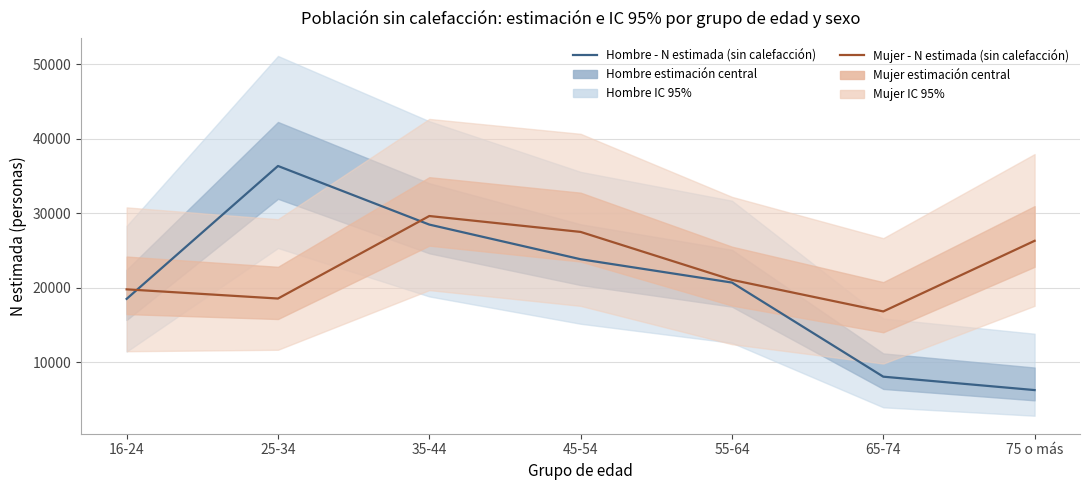

Where is the first local maximum for Hombre - N estimada (sin calefacción)?

25-34